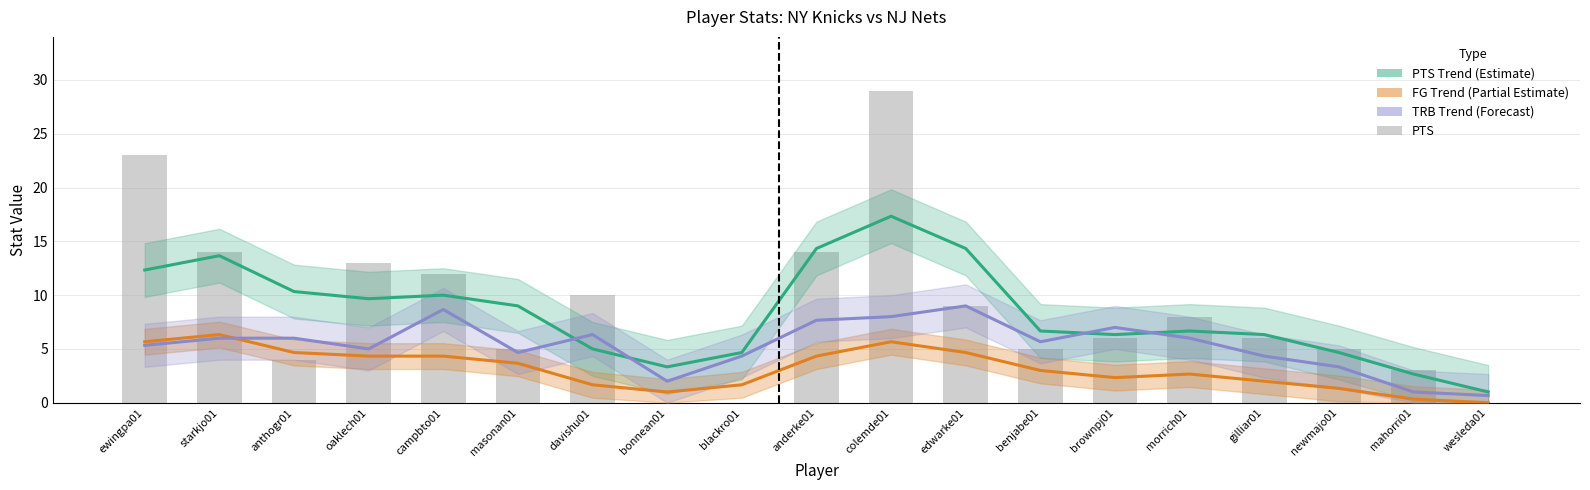

Count the number of values greater than 6.

9